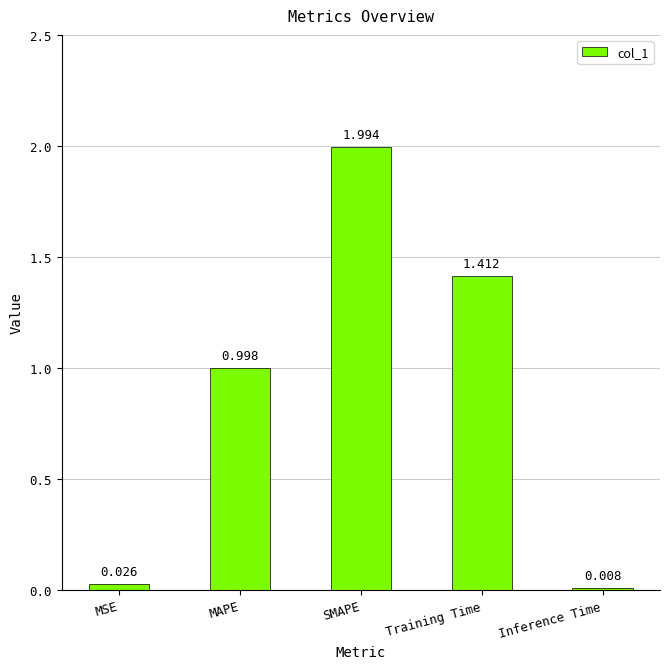

Where is the data nearest to the value 1?

MAPE